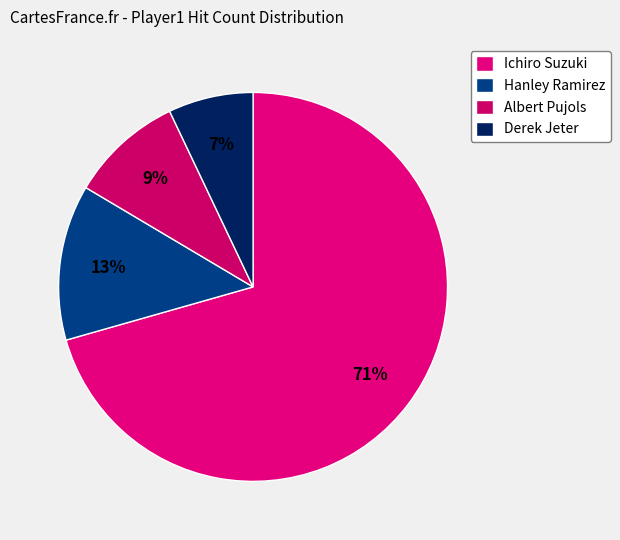

Which slice is the smallest?

Derek Jeter